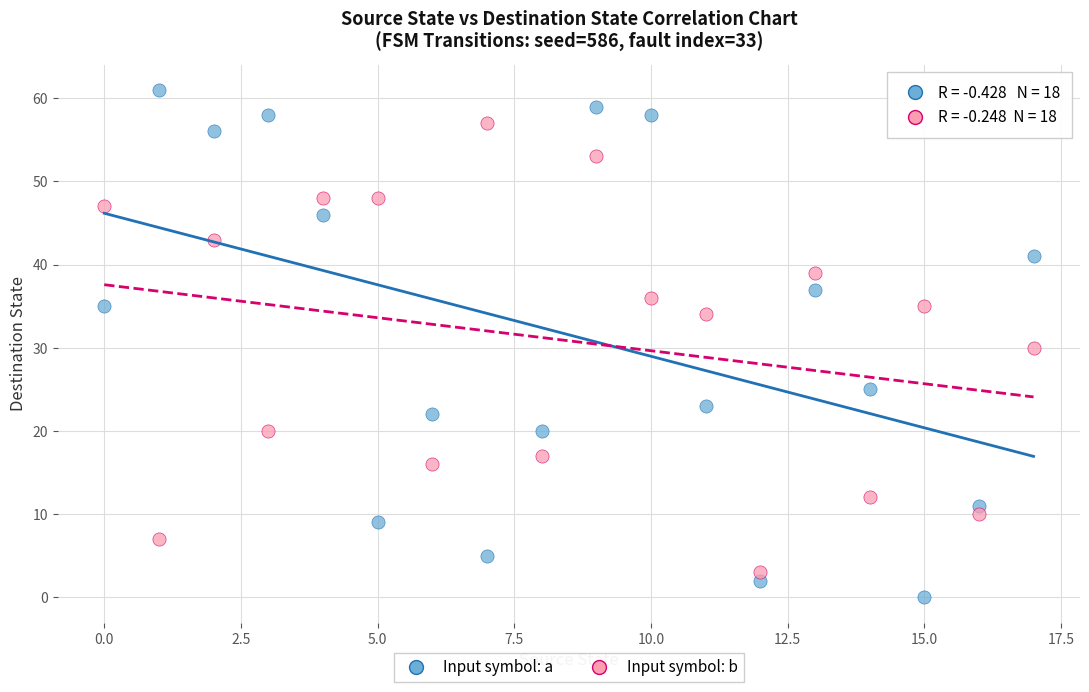

Which series has the largest Y range (max minus min)?

Input symbol: a